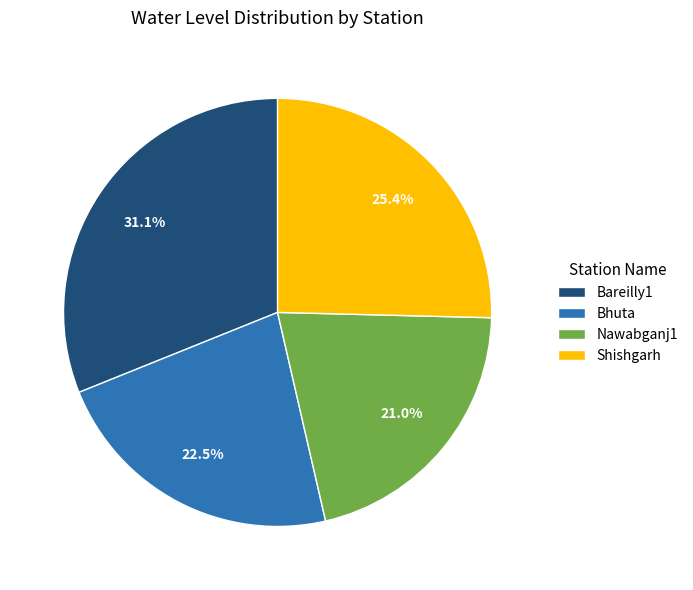

To the nearest percent, what is the difference between the largest and smallest slice percentages?

10%